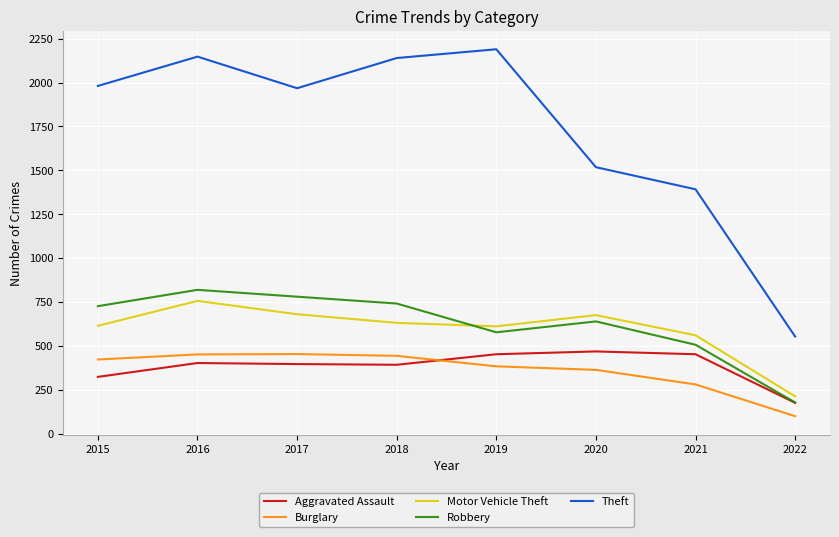

How many categories are shown in the chart?

8